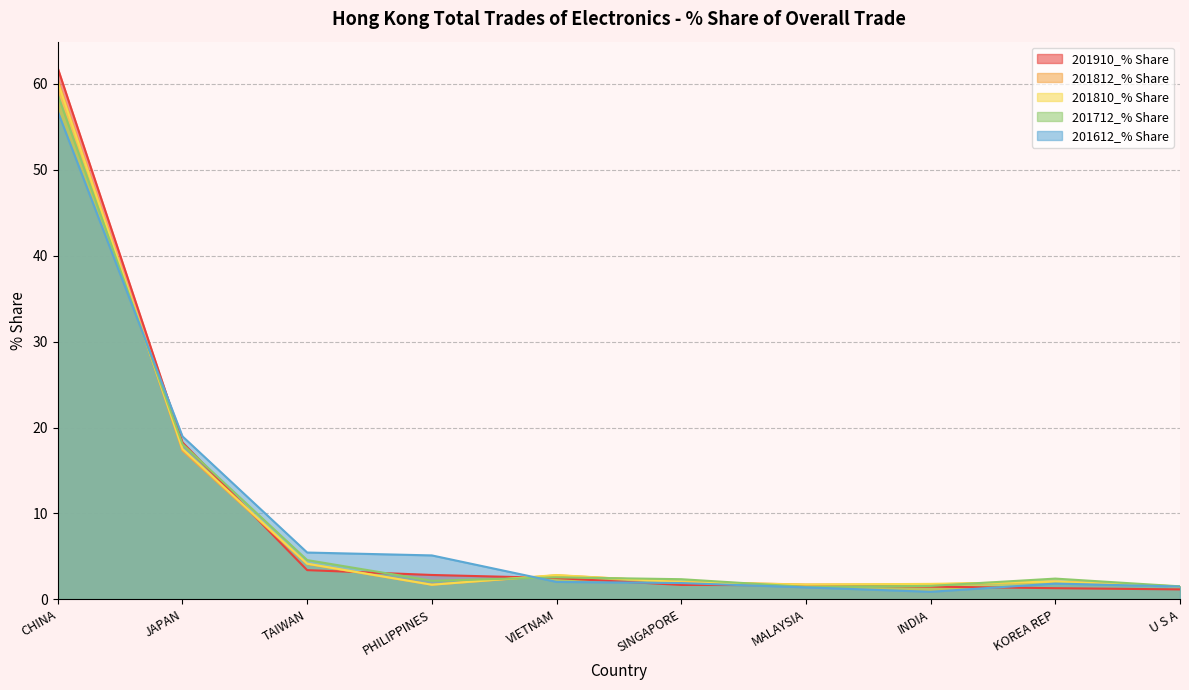

What is the difference between the maximum and minimum values in the 201910_% Share series?

60.6